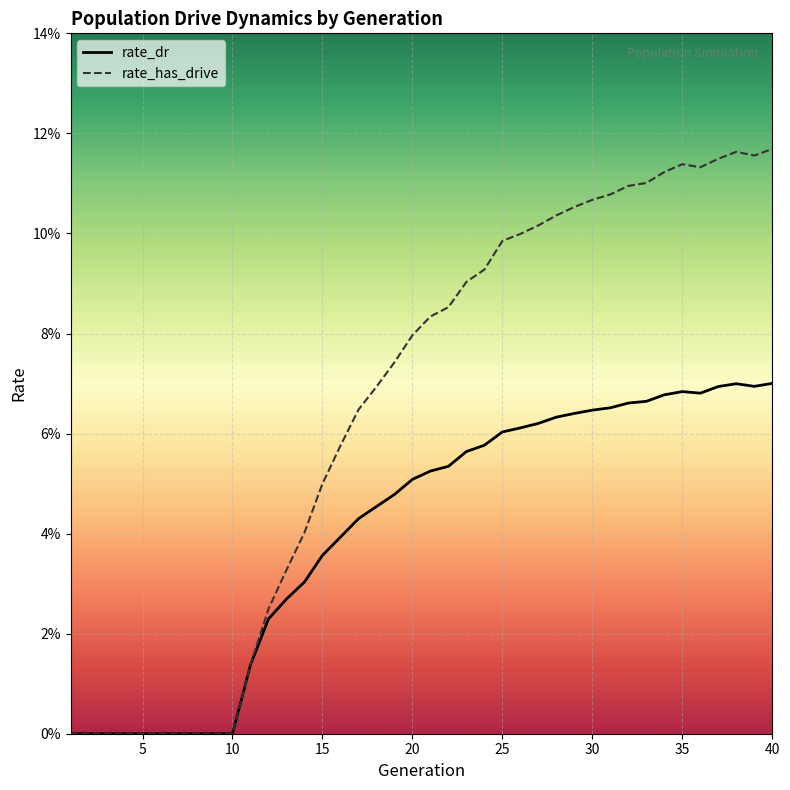

What are all the series names shown in the legend?

rate_dr, rate_has_drive